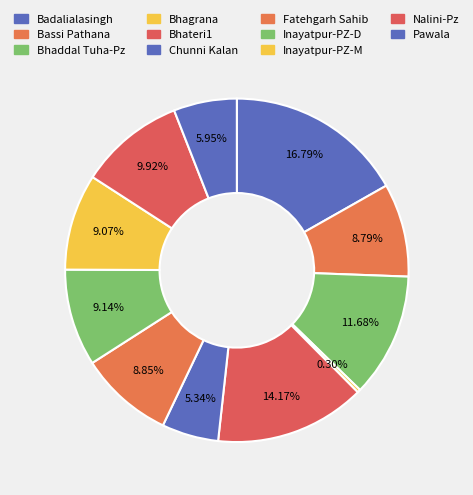

How many slices are in this pie chart?

11